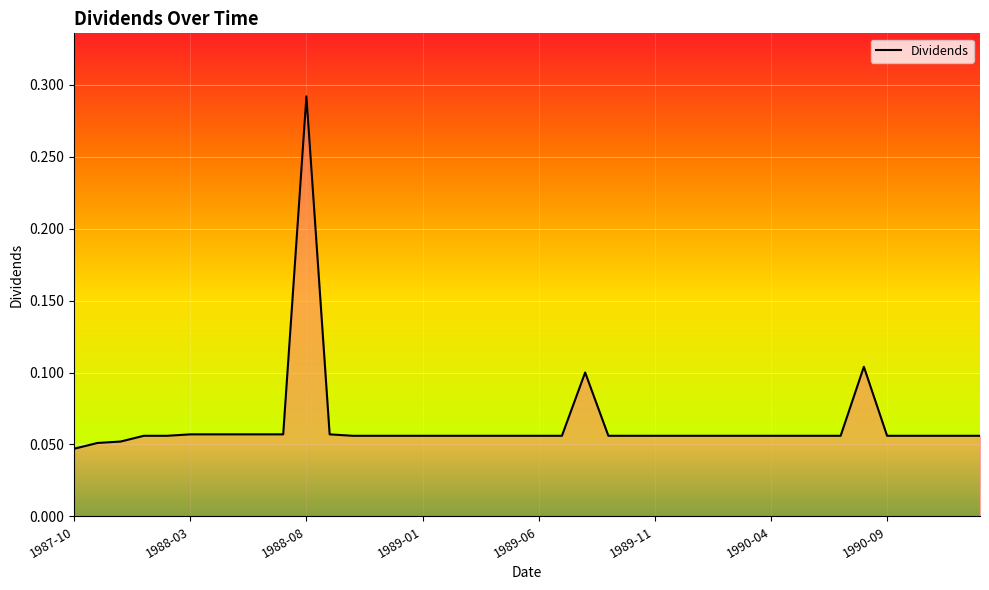

Which category has the lowest value across all series?

1987-10